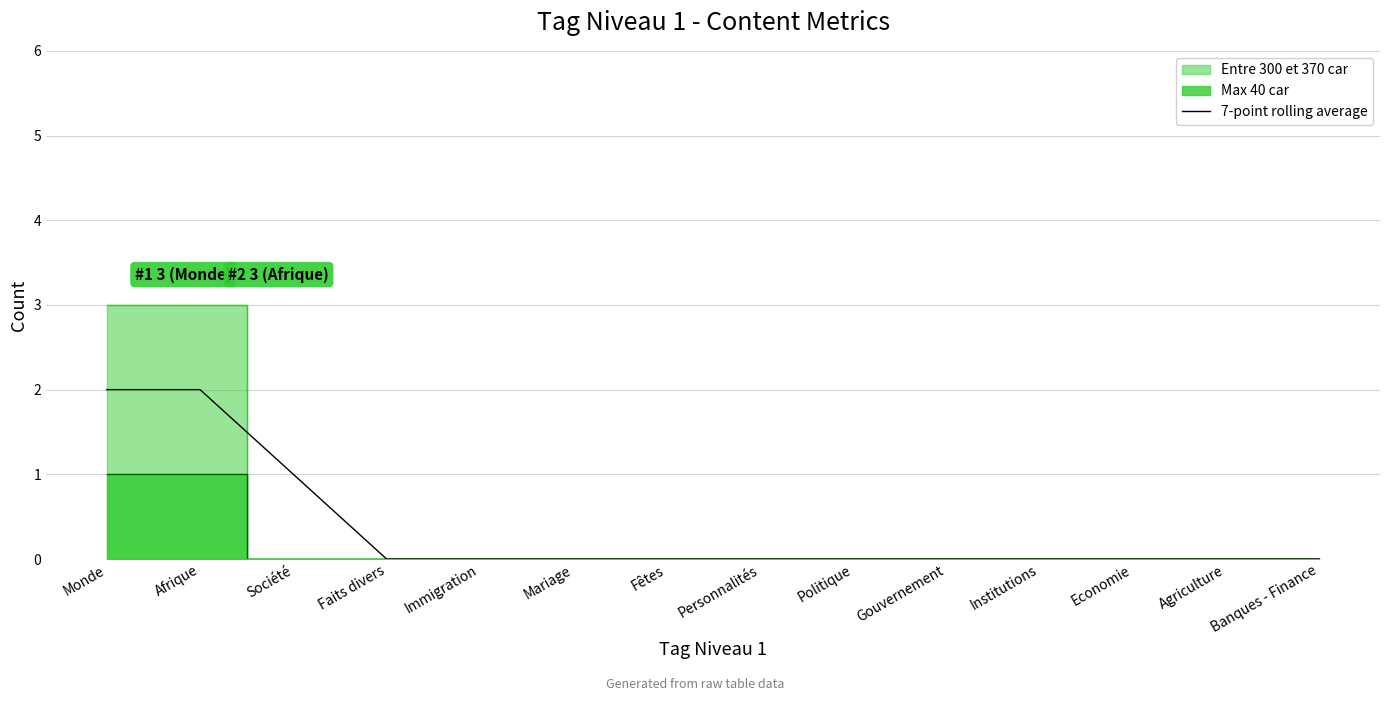

List the labels in order of value, largest first.

Monde, Afrique, Société, Faits divers, Immigration, Mariage, Fêtes, Personnalités, Politique, Gouvernement, Institutions, Economie, Agriculture, Banques - Finance